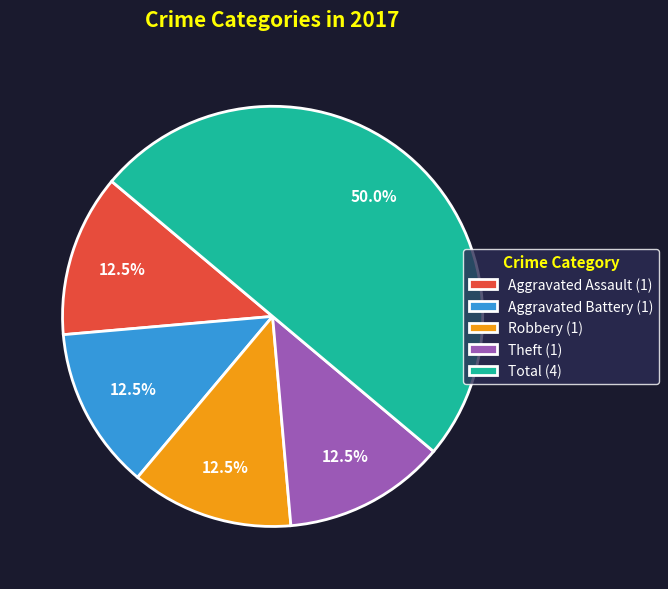

Which category has the biggest portion of the pie?

Total (4)